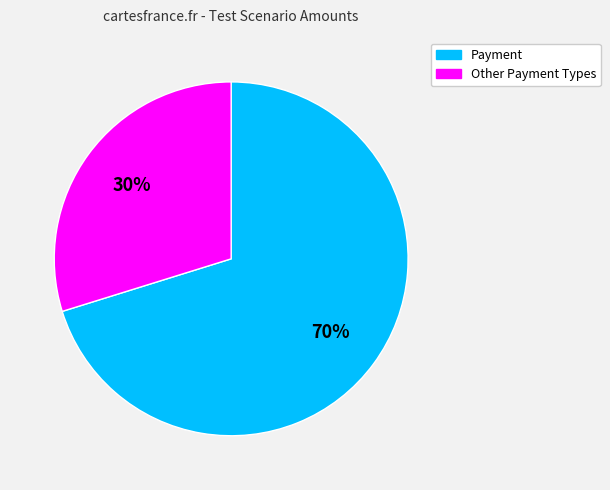

To the nearest percent, what is the average slice percentage?

50%